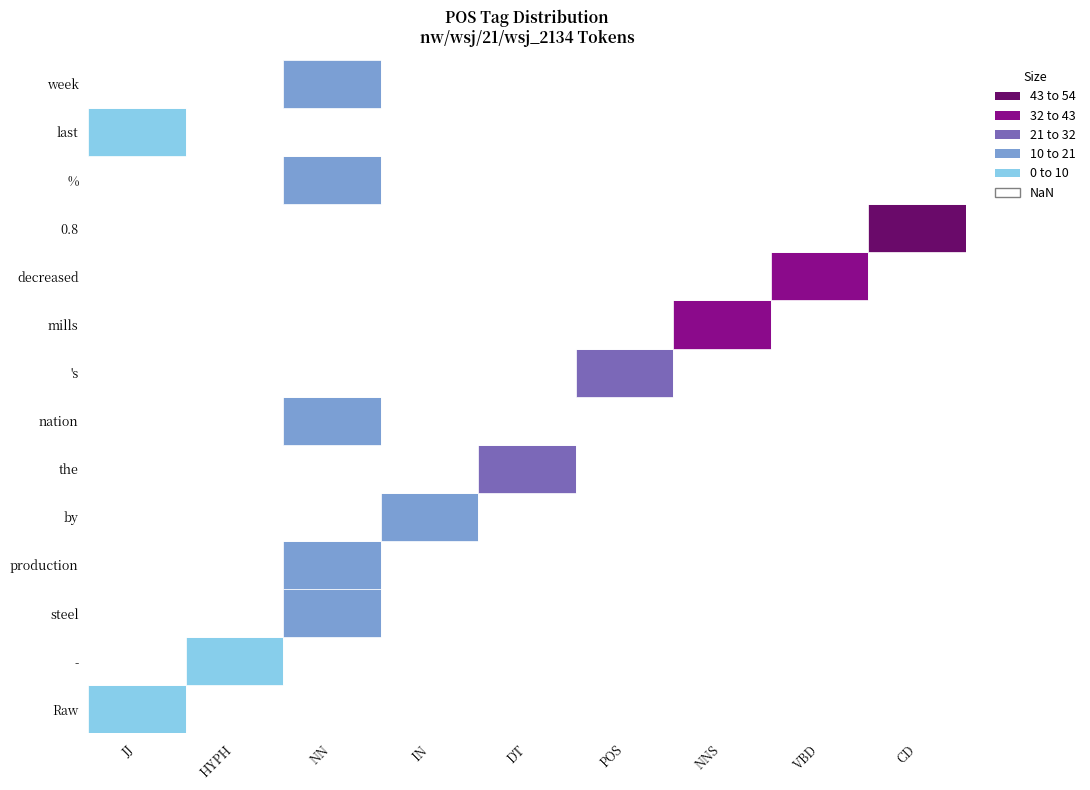

Which series has the largest range (max minus min)?

JJ